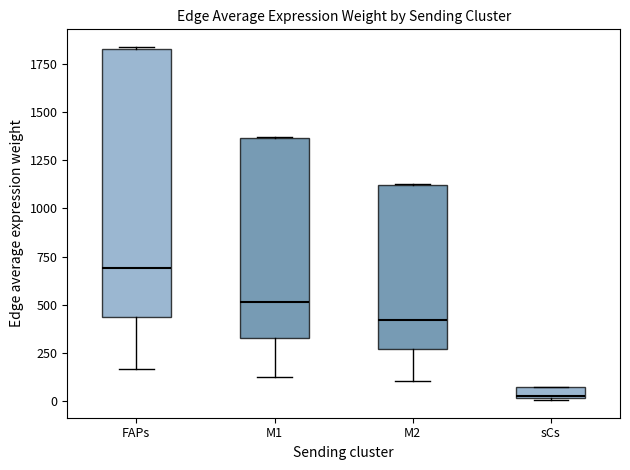

Which box has the lowest median line?

sCs